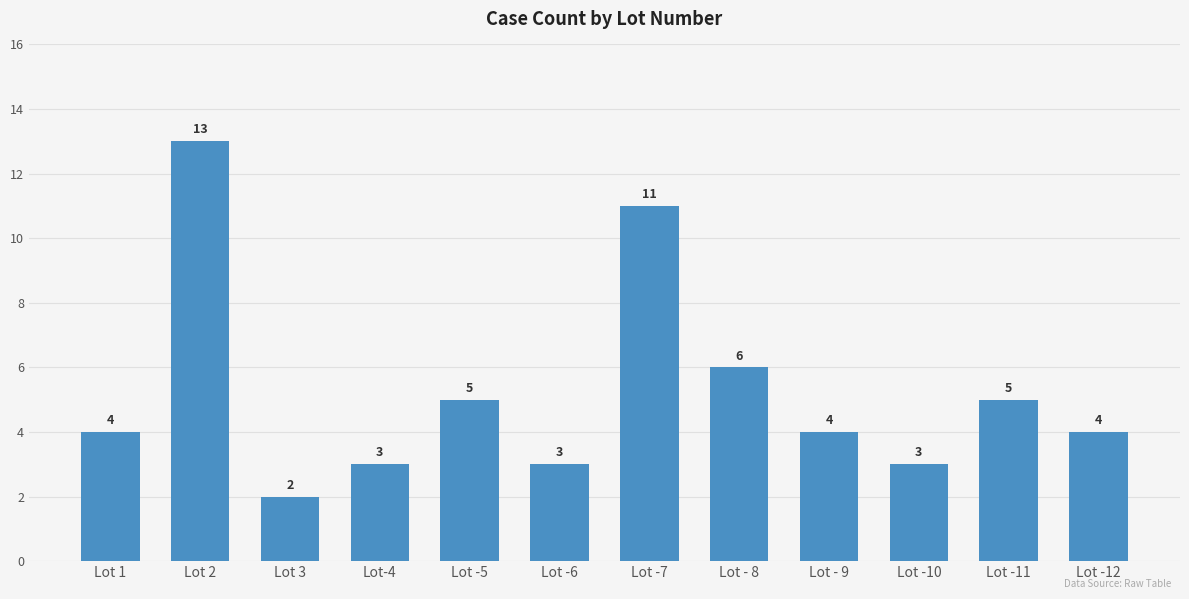

What is the change in value from Lot 2 to Lot -12?

-9